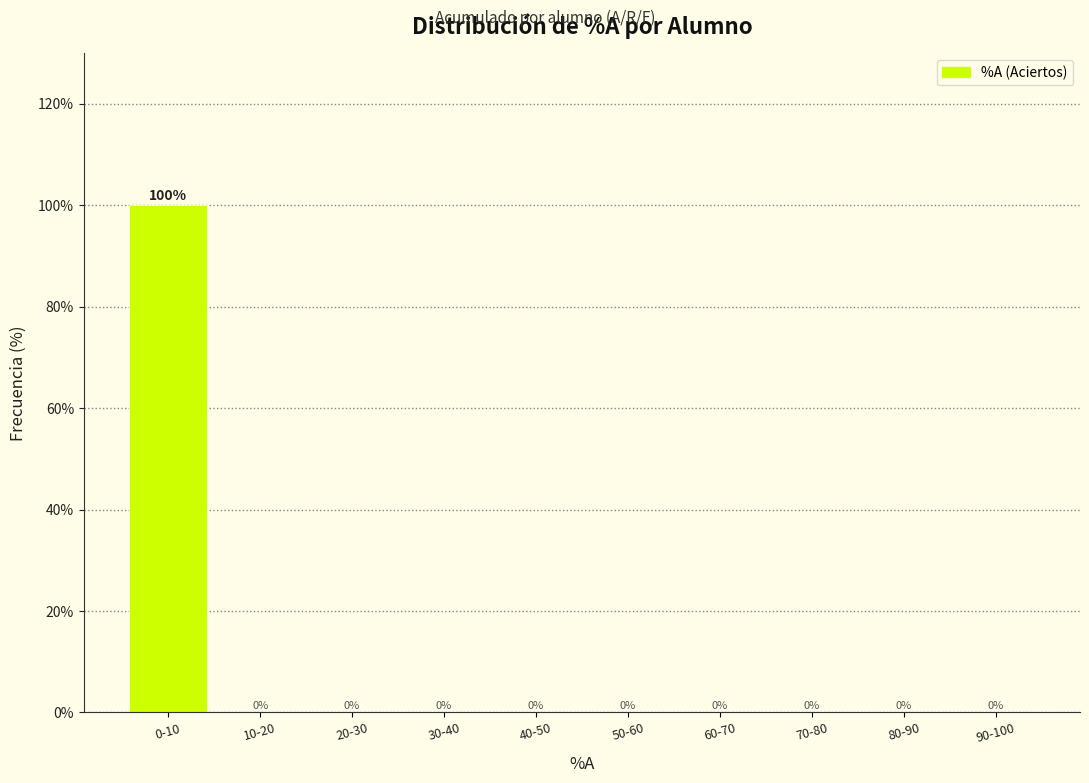

Reading right to left, what are all the values shown in this chart?

90-100=0	80-90=0	70-80=0	60-70=0	50-60=0	40-50=0	30-40=0	20-30=0	10-20=0	0-10=100